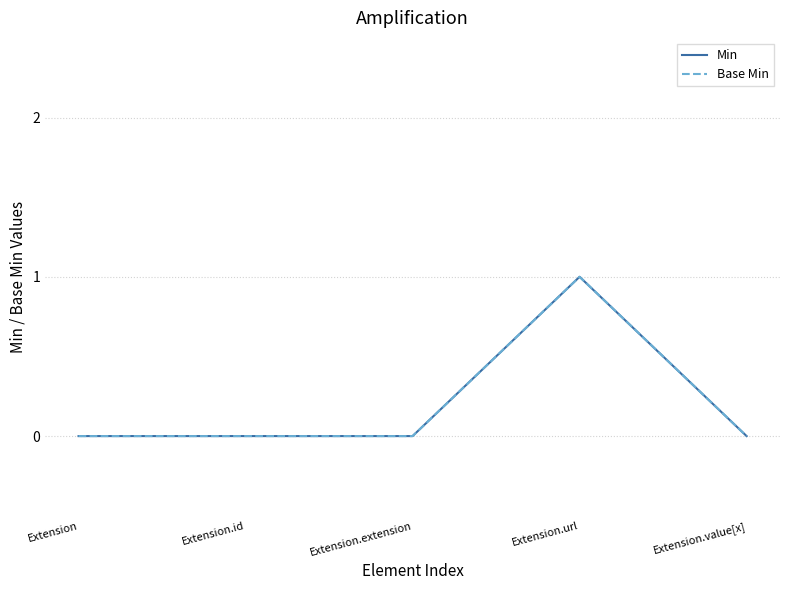

True or false: Min and Base Min intersect in this chart.

False